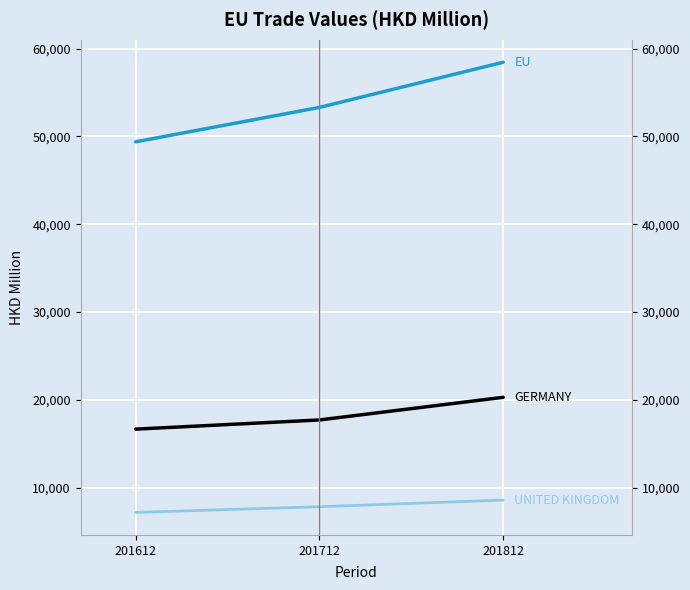

The value of EU at 201712 is 27851.2. True or false?

False